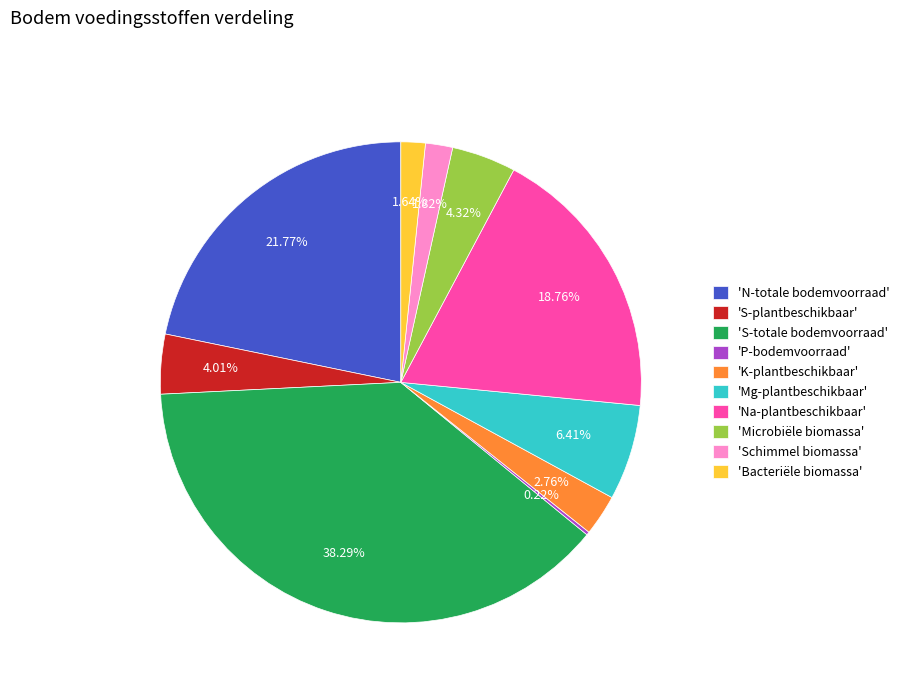

Which slice is the largest?

'S-totale bodemvoorraad'